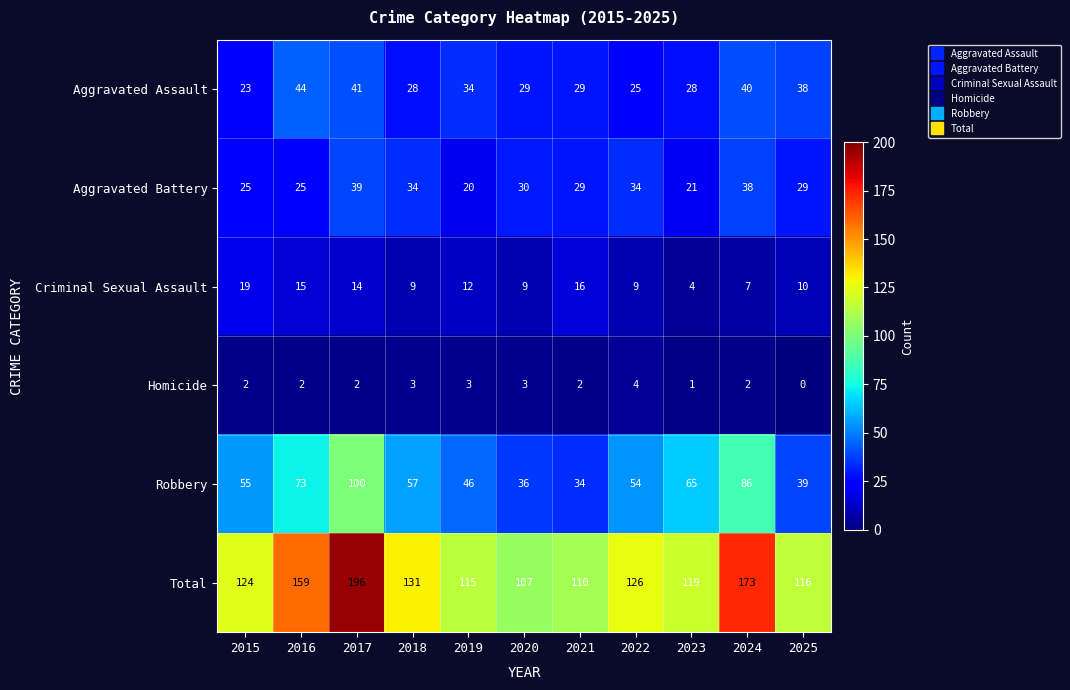

What is the difference between the highest and lowest values at 2015?

122